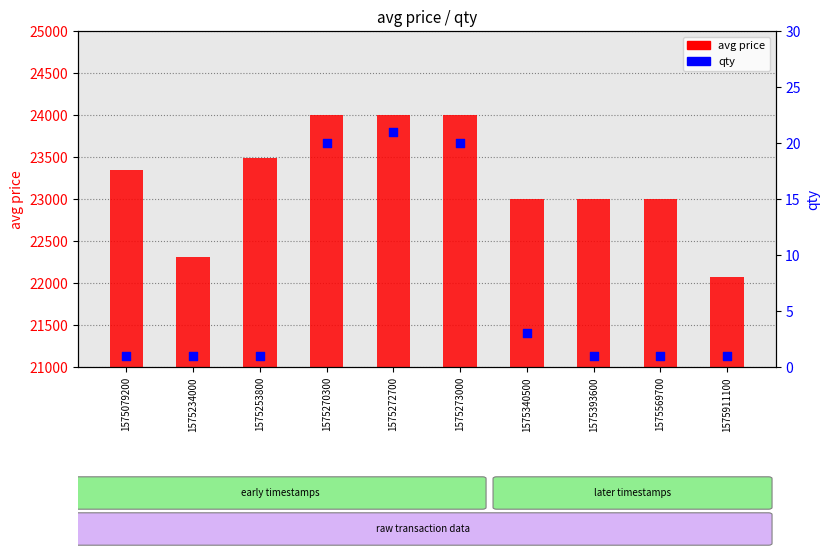

What are all the series names shown in the legend?

avg price, qty